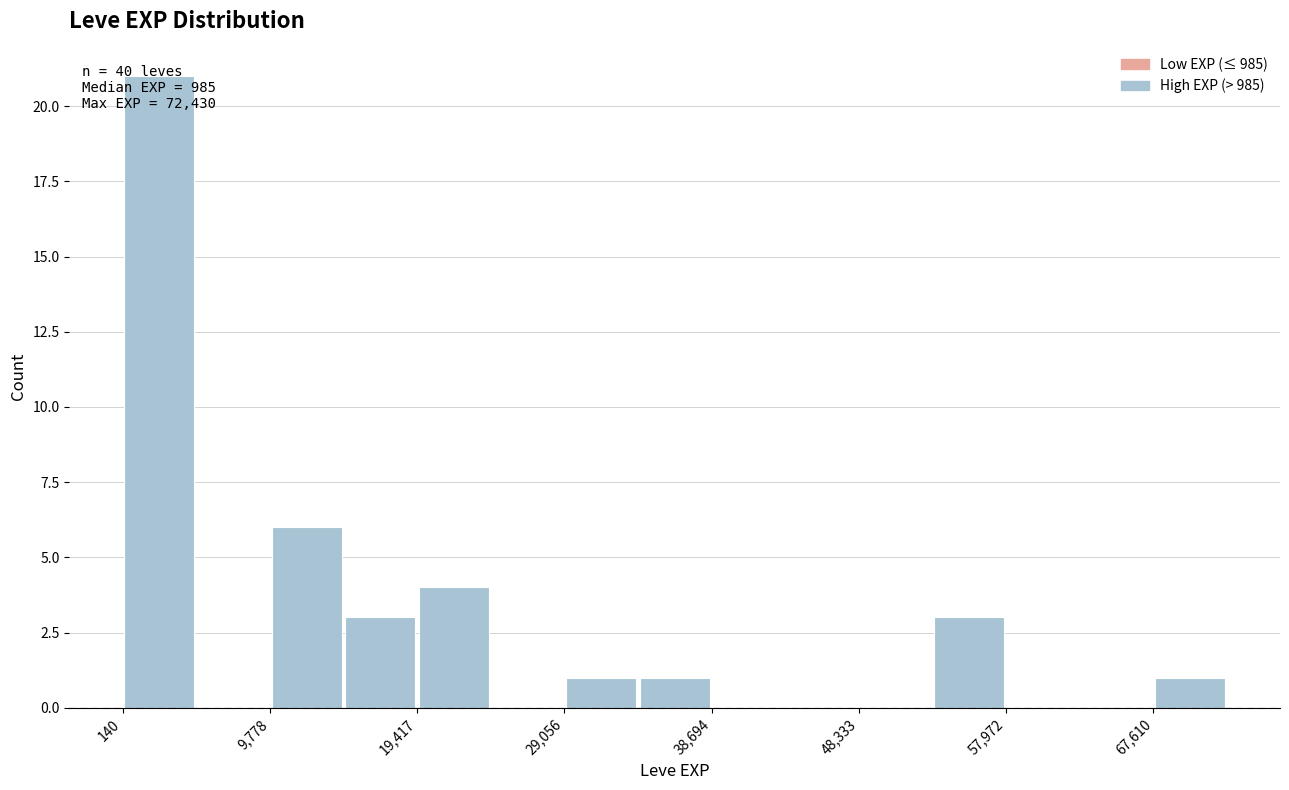

Which range on the x-axis has the tallest bar?

0 to 5000